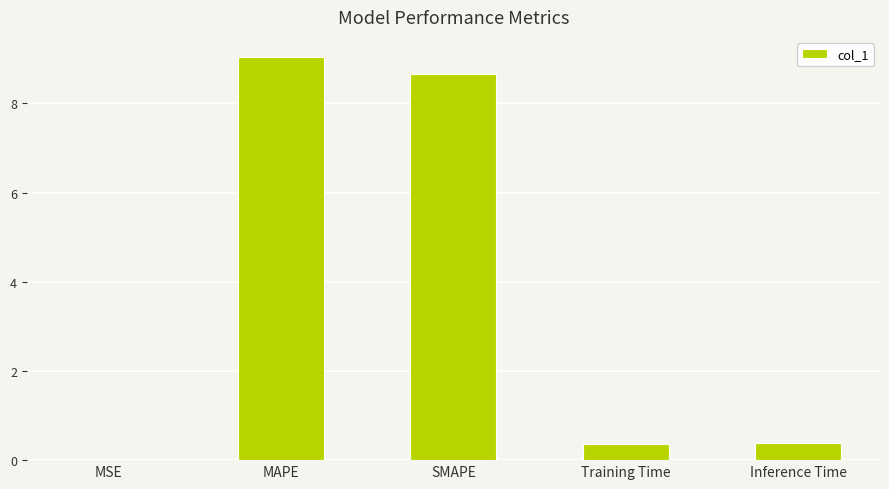

Is it true that the value at MAPE is 14.6?

False